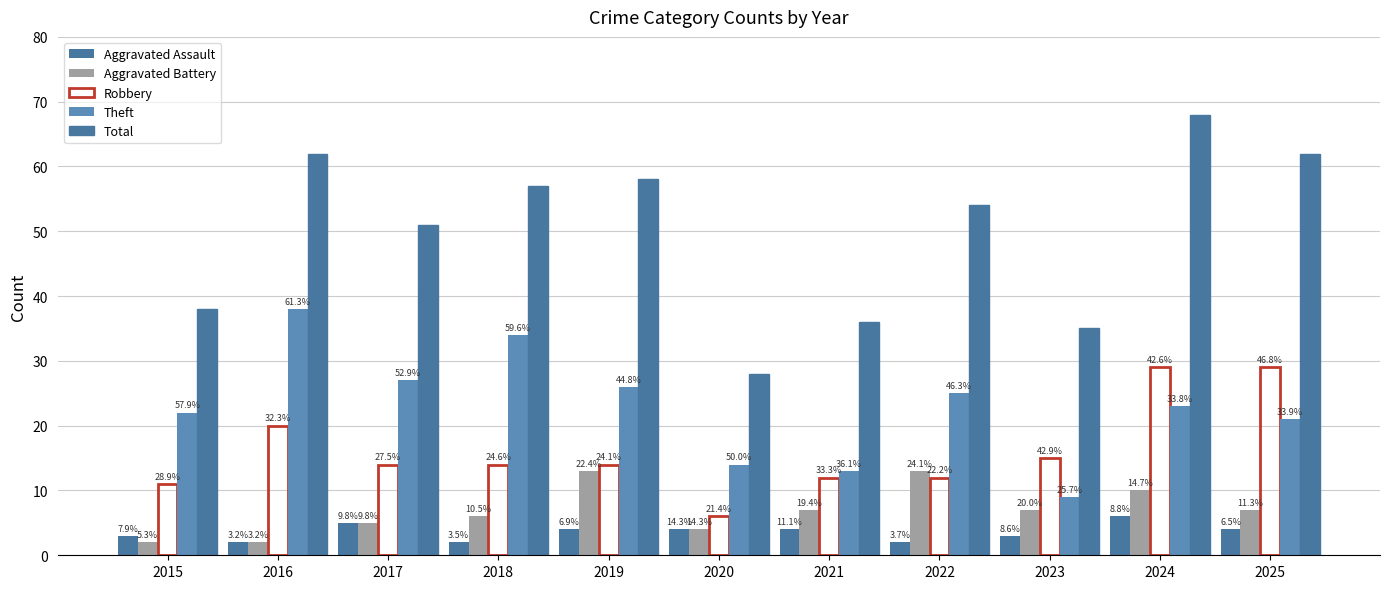

Reading right to left, transcribe all the data shown in this chart.

Aggravated Assault: 4	6	3	2	4	4	4	2	5	2	3
Aggravated Battery: 7	10	7	13	7	4	13	6	5	2	2
Robbery: 29	29	15	12	12	6	14	14	14	20	11
Theft: 21	23	9	25	13	14	26	34	27	38	22
Total: 62	68	35	54	36	28	58	57	51	62	38